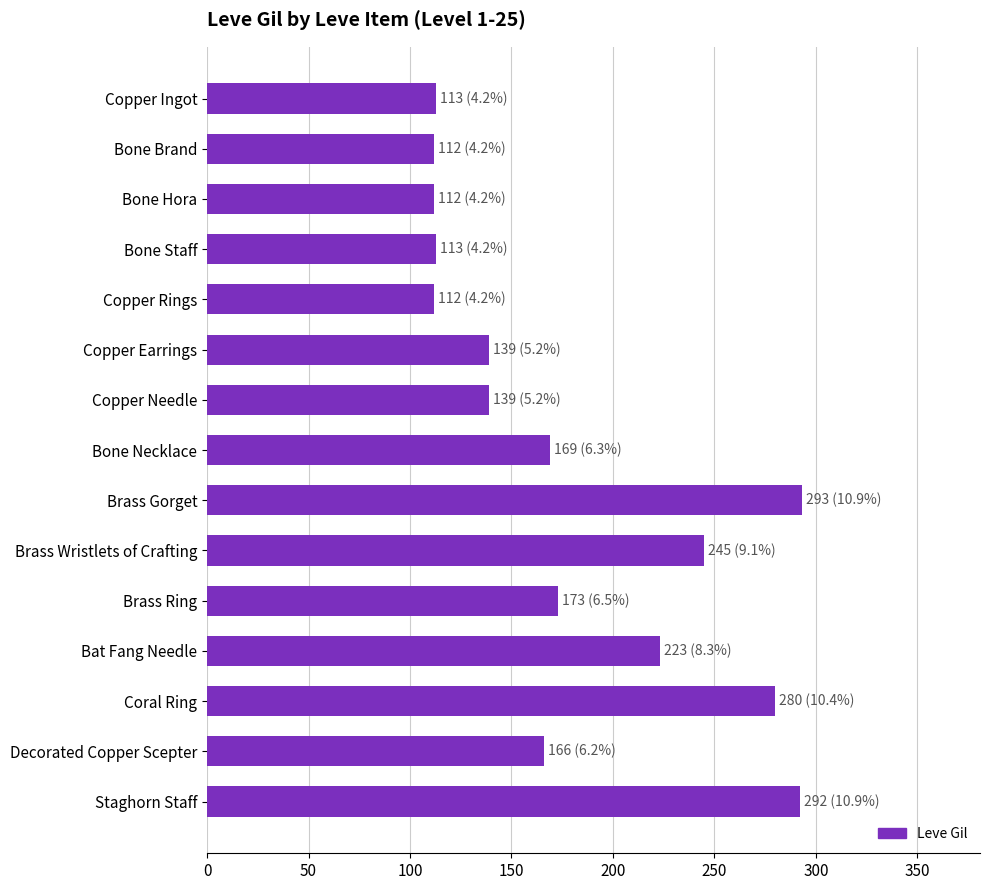

Does the chart contain stacked bars?

No